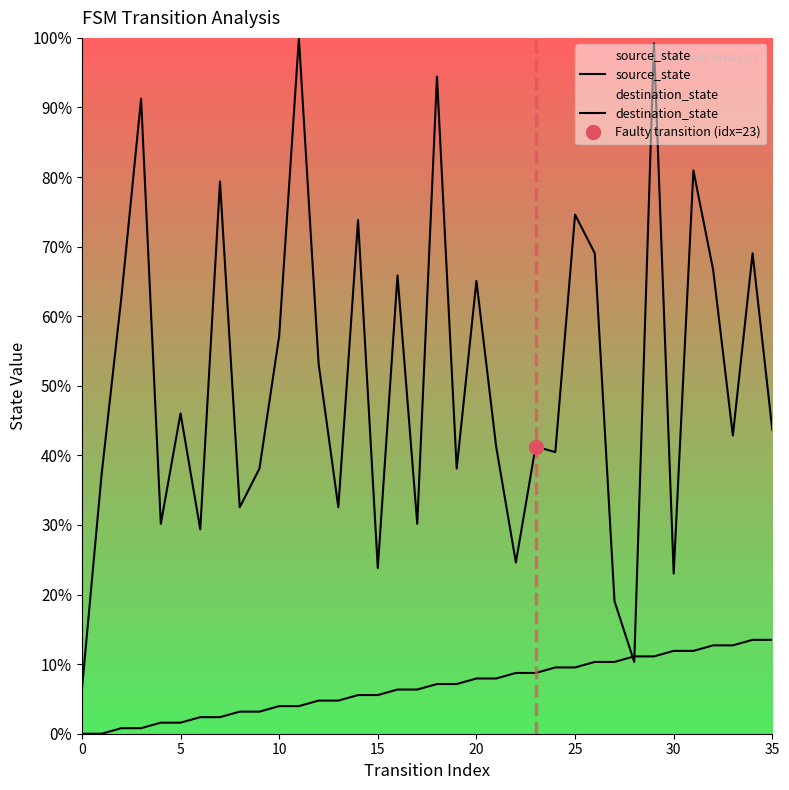

Is it true that destination_state equals 94.5 at 26?

False